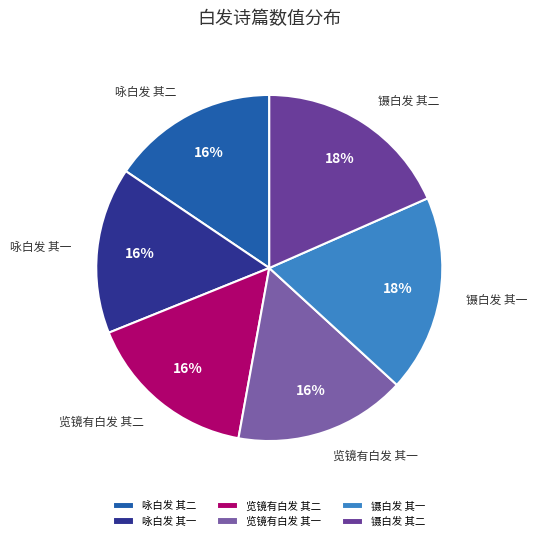

True or false: 览镜有白发 其二 accounts for 16% of the total.

True